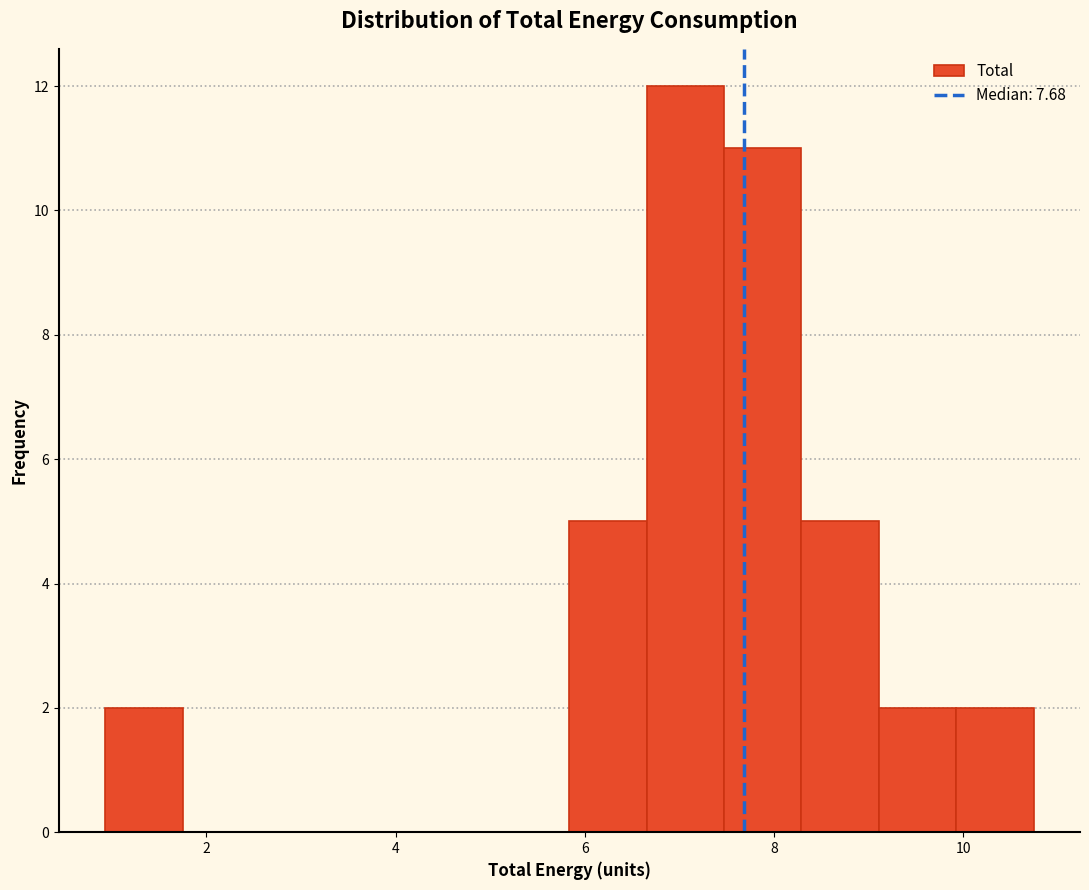

Reading left to right, transcribe this chart: for each bar, give the range it covers on the x-axis and its height. Neither the bar edges nor the heights are printed on the chart, so give them approximately, as read against the axes.

1.0 to 1.8: 2
1.8 to 2.6: 0
2.6 to 3.4: 0
3.4 to 4.2: 0
4.2 to 5.0: 0
5.0 to 5.8: 0
5.8 to 6.6: 5
6.6 to 7.4: 12
7.4 to 8.2: 11
8.2 to 9.2: 5
9.2 to 10.0: 2
10.0 to 10.8: 2